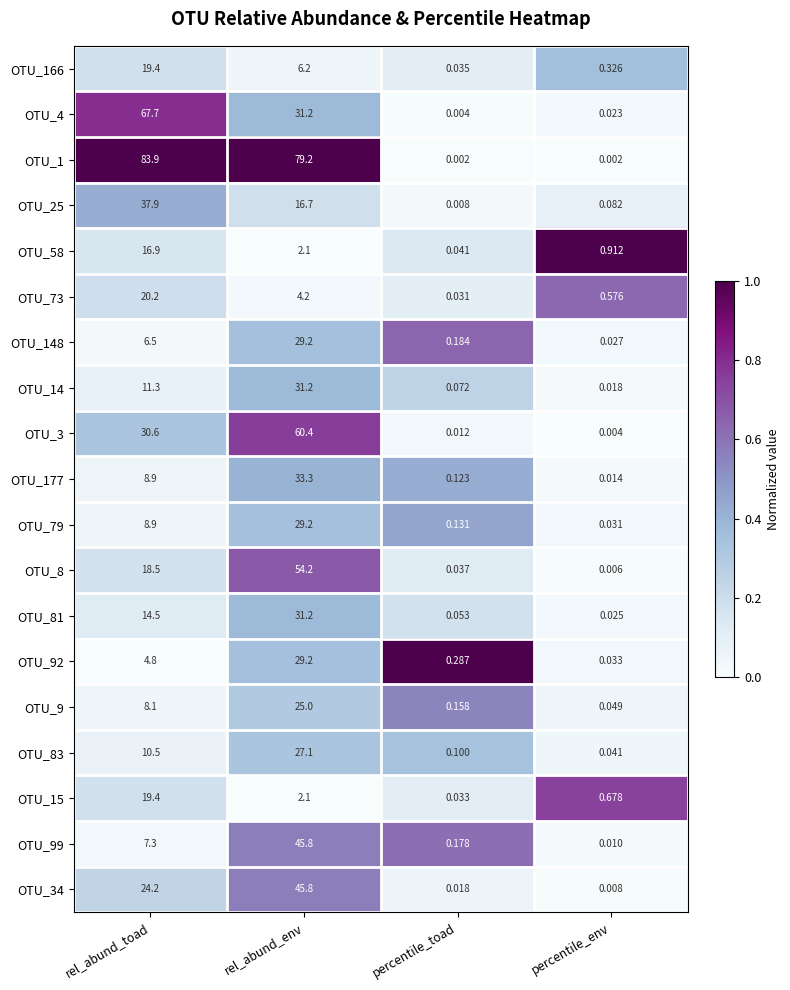

How many data points does each series have?

4